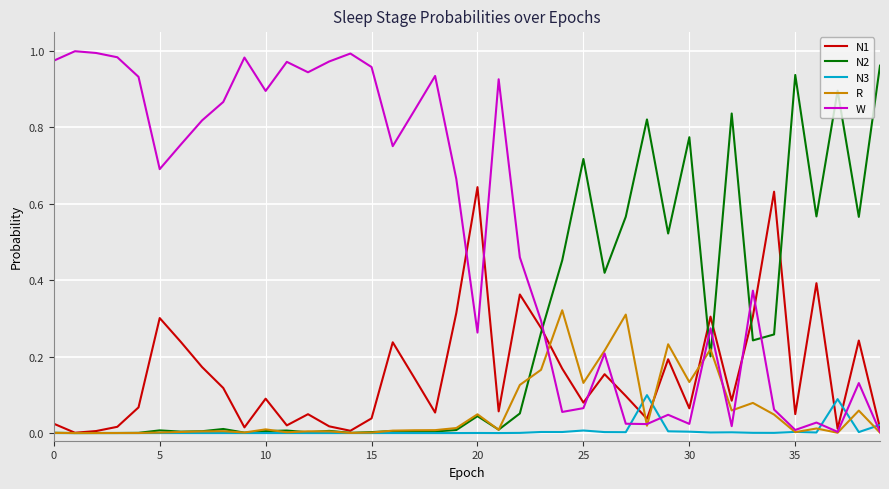

Which series has the largest total across all categories?

W